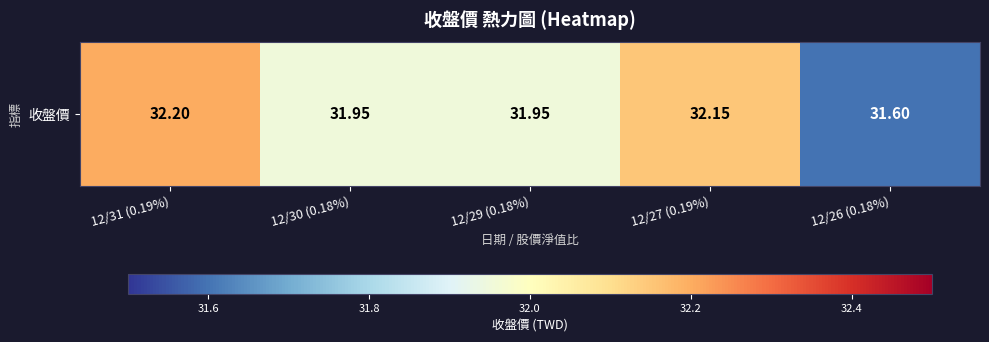

Rank the categories by value from highest to lowest.

12/31 (0.19%), 12/27 (0.19%), 12/30 (0.18%), 12/29 (0.18%), 12/26 (0.18%)